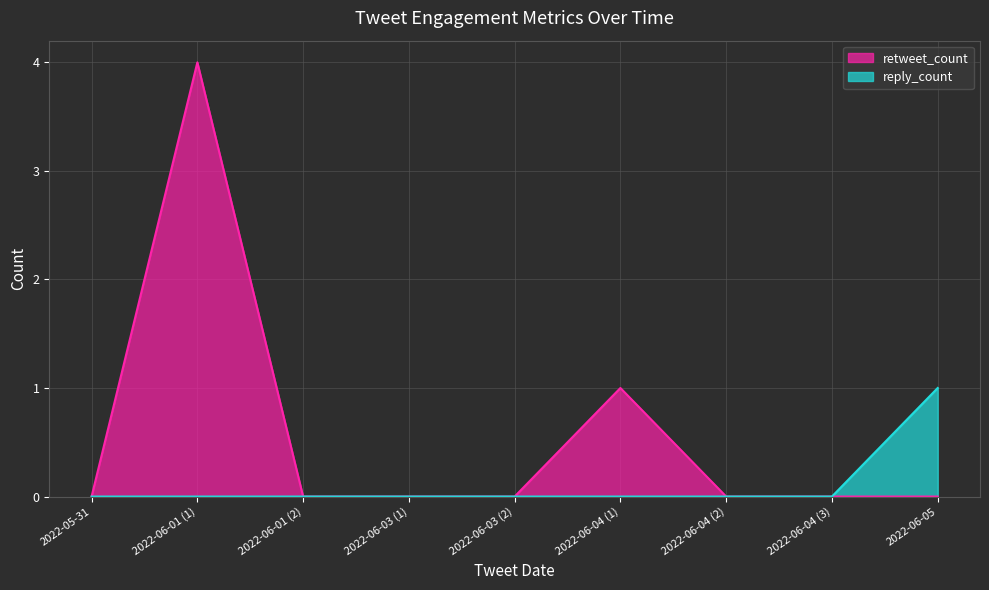

Where is retweet_count nearest to the value 2?

2022-06-04 (1)